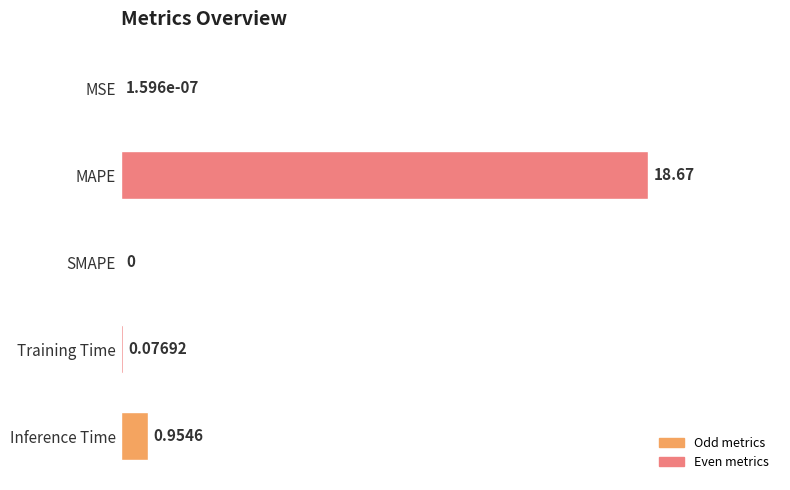

Where is the data nearest to the value 9?

Inference Time